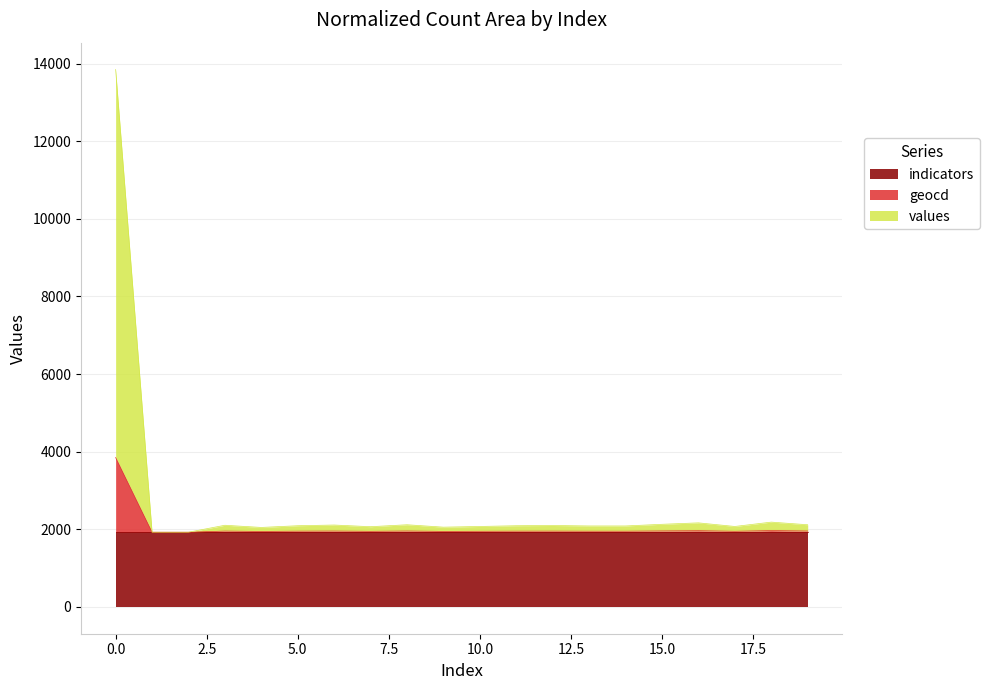

What is the difference between the geocd values at 10 and 14?

2